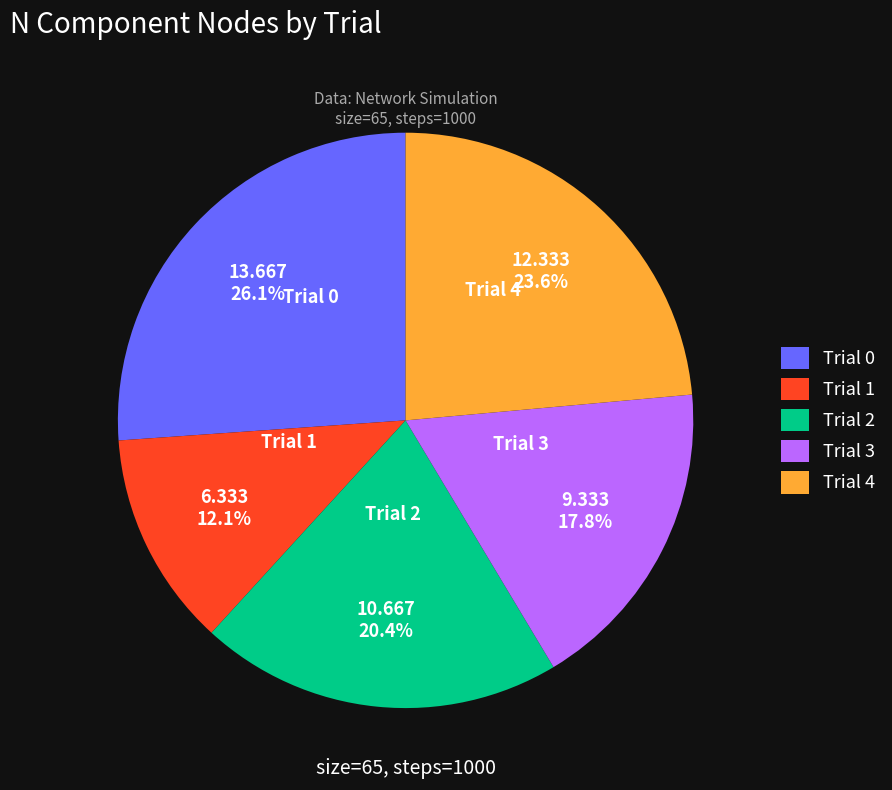

Rank the categories by value from highest to lowest.

Trial 0, Trial 4, Trial 2, Trial 3, Trial 1